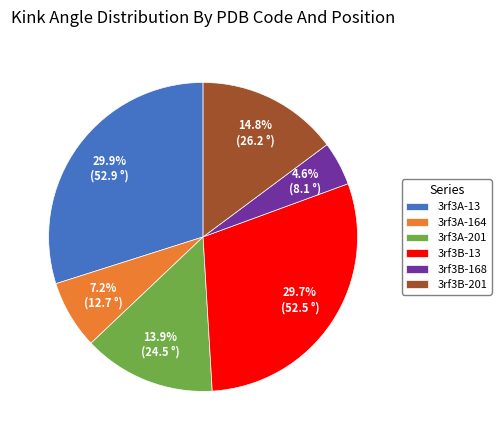

To the nearest percent, what is the difference between the largest and smallest slice percentages?

25%